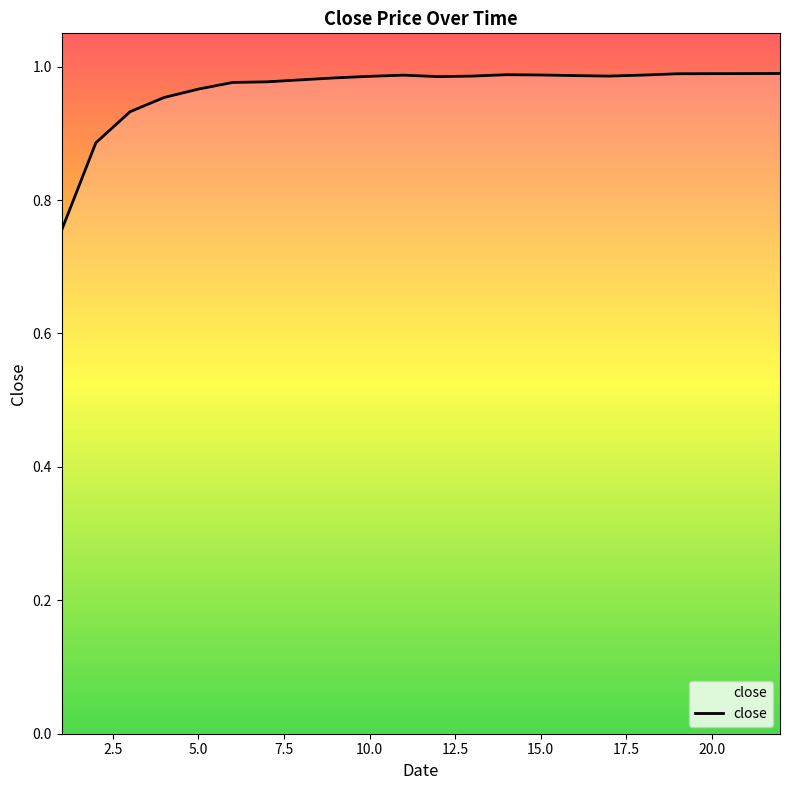

Does the chart display data point markers on the line(s)?

No